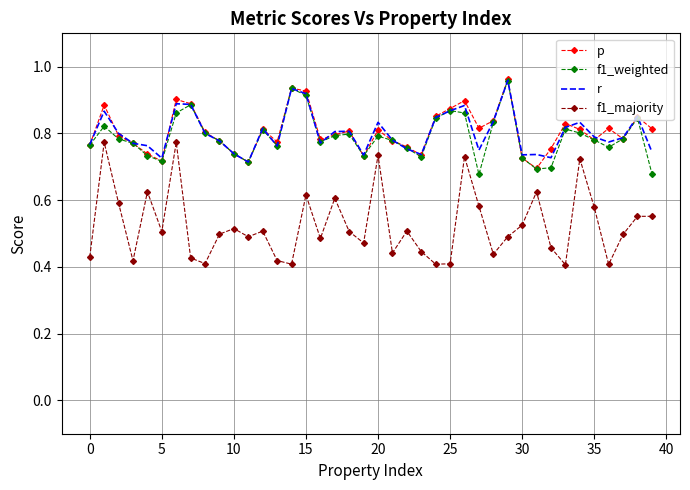

Which series has the widest spread of values?

f1_majority